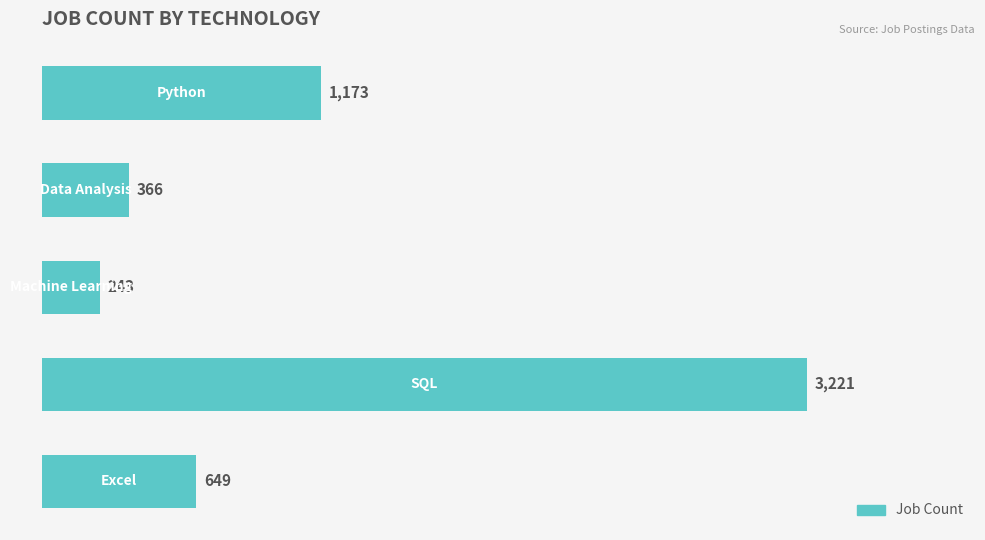

What is the average value?

1130